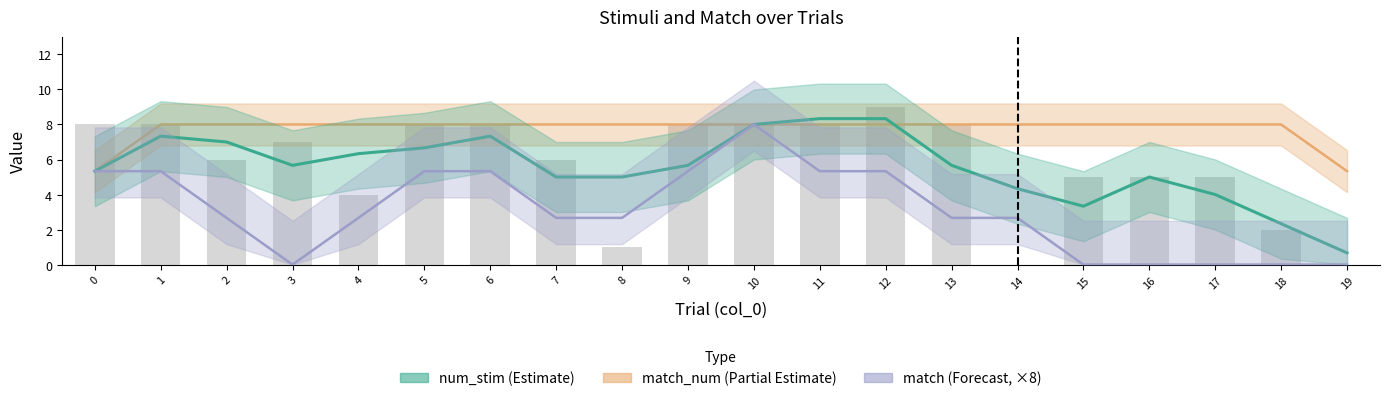

Reading left to right, what are all the values shown in this chart?

num_stim: 8	8	6	7	4	8	8	6	1	8	8	8	9	8	0	5	5	5	2	0
match: 1	1	0	0	0	1	1	0	0	1	1	1	0	1	0	0	0	0	0	0
match_num: 8	8	8	8	8	8	8	8	8	8	8	8	8	8	8	8	8	8	8	8